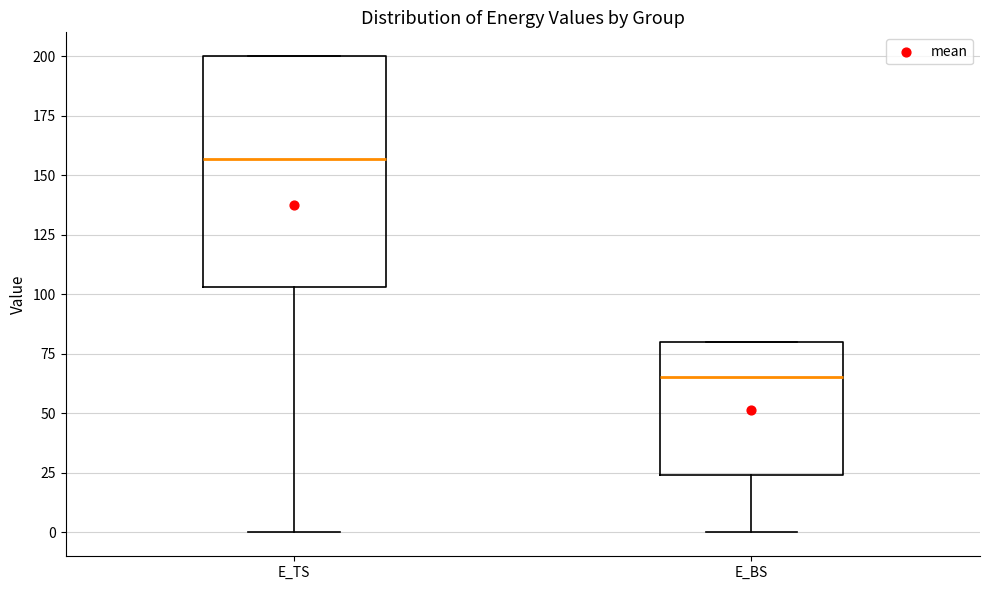

Which box's median line is the highest?

E_TS